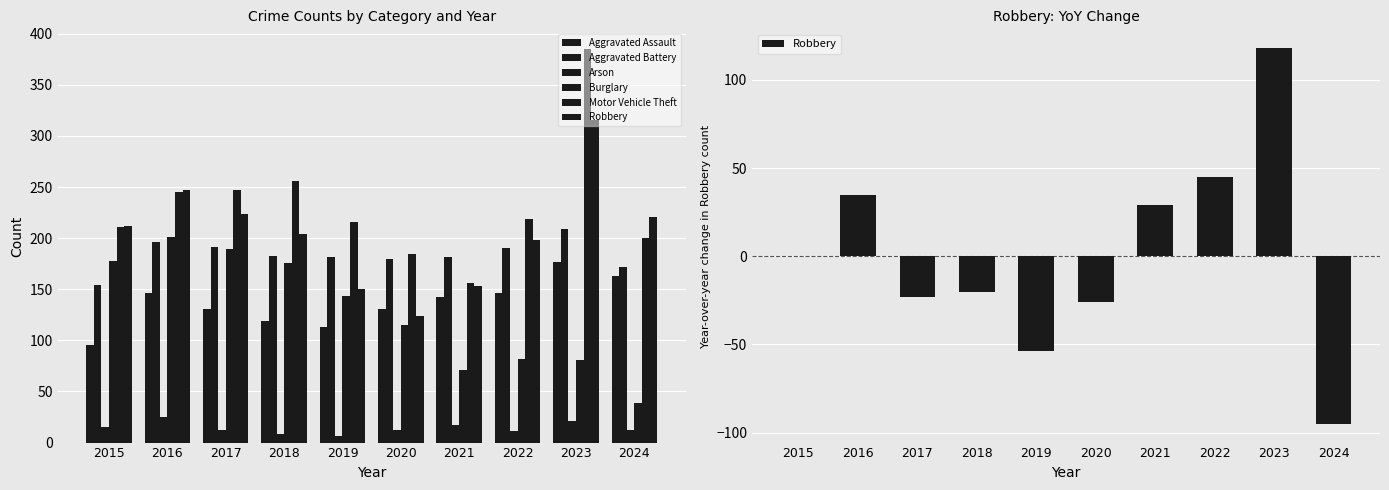

Which has a higher value, 2017 or 2018?

2017